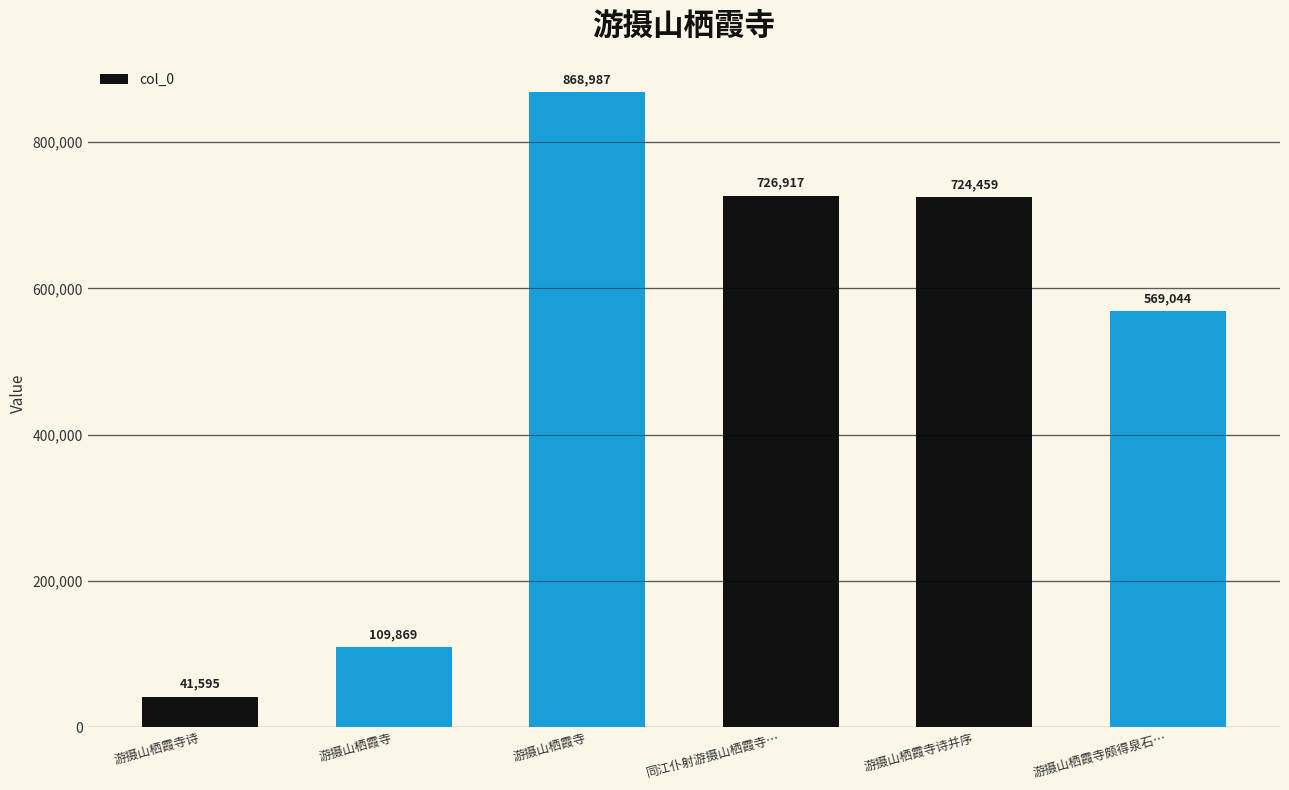

At which label does the data first exceed 724459?

游摄山栖霞寺